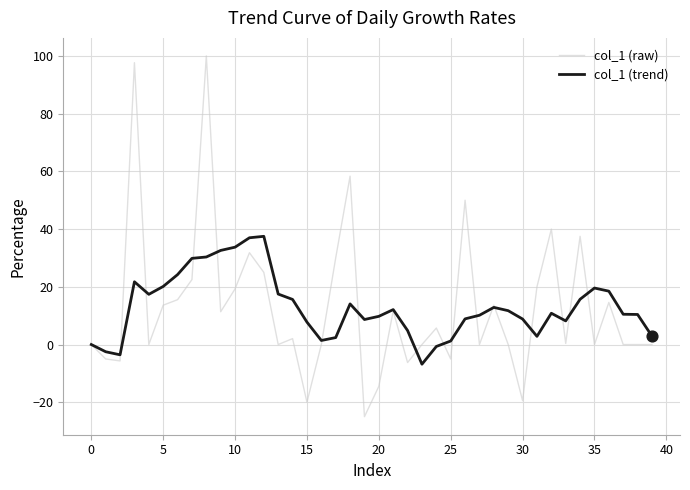

What is the maximum value for col_1 (trend)?

37.5